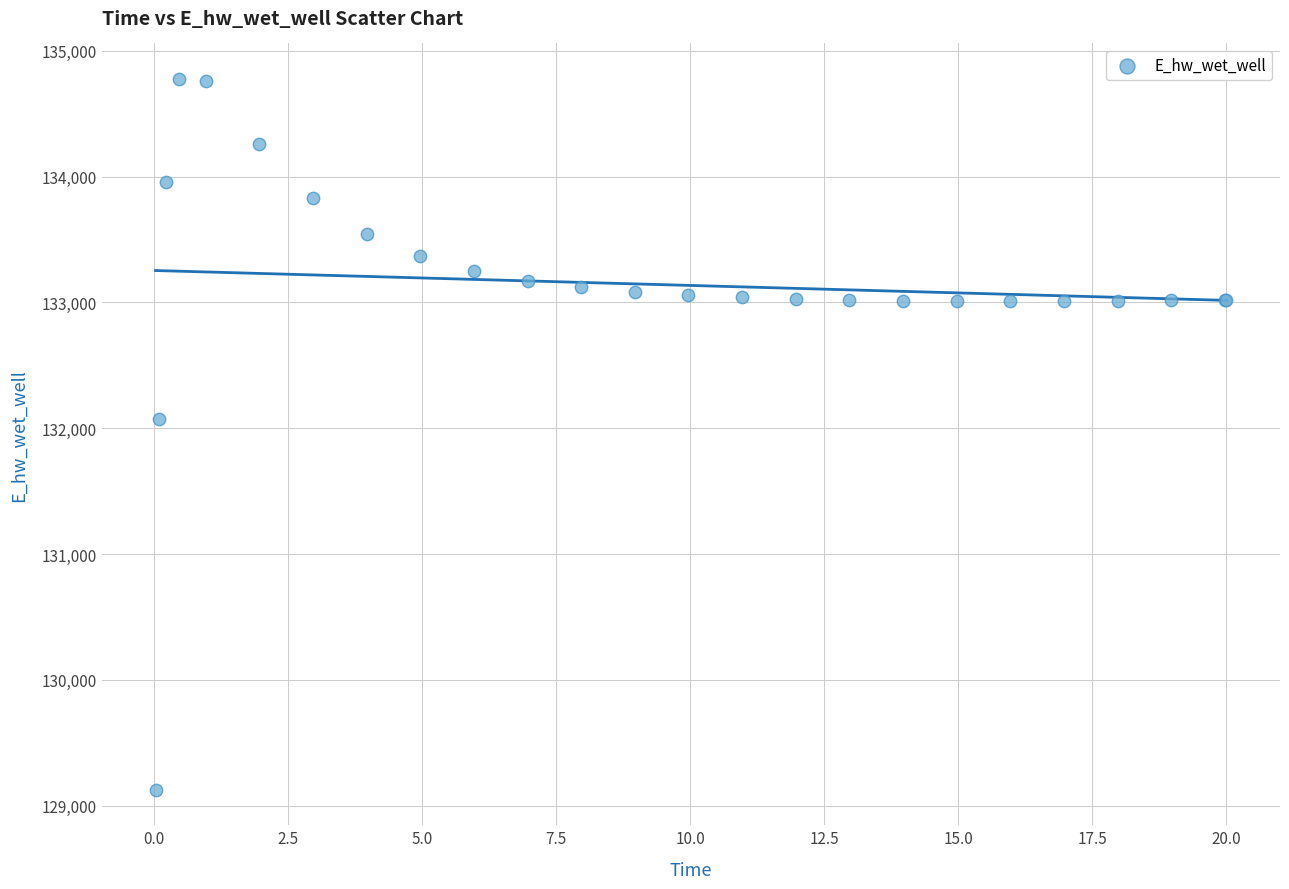

What Y value in the scatter plot is closest to 131951?

132074.4